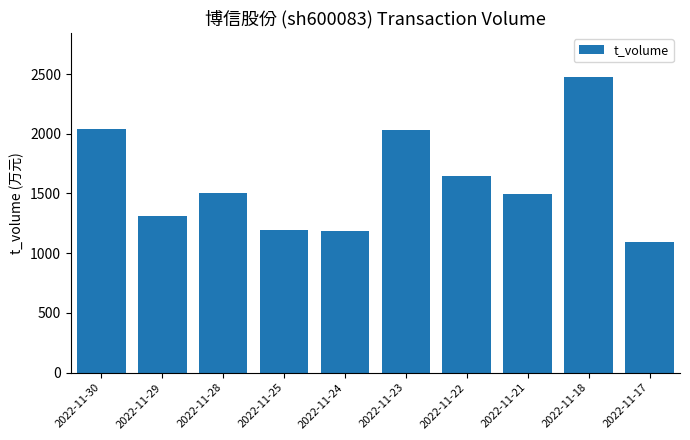

What is the average value?

1599